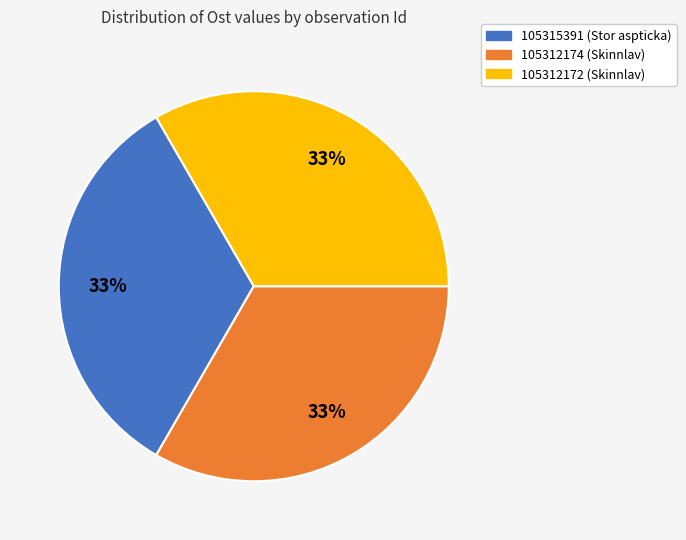

What is the ratio of the value at 105315391 (Stor aspticka) to the value at 105312172 (Skinnlav)?

1.0